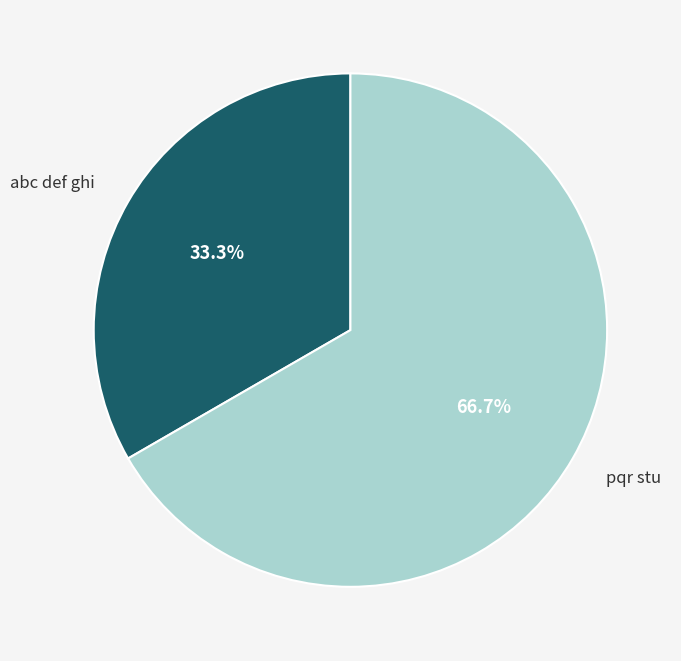

What is the ratio of the value at pqr stu to the value at abc def ghi?

2.0